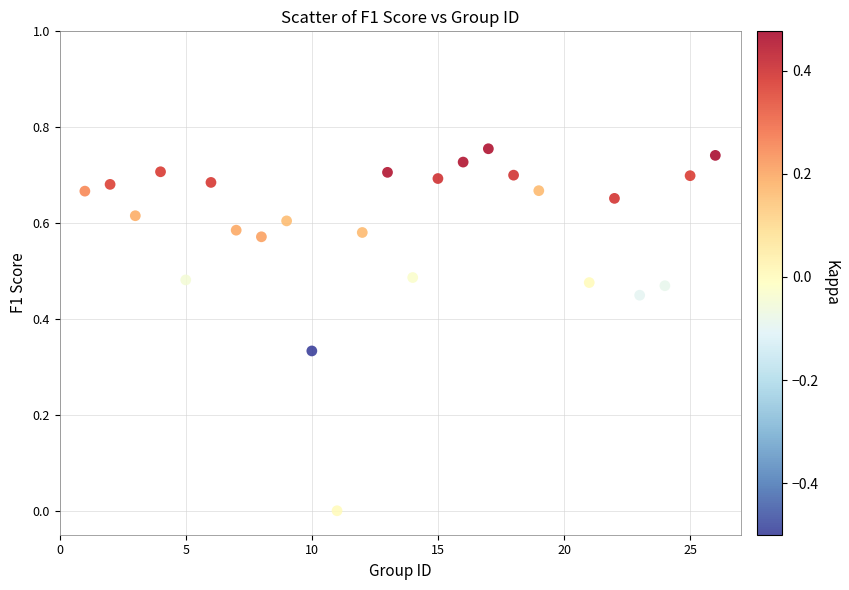

What is the range of X values (max minus min)?

25.0